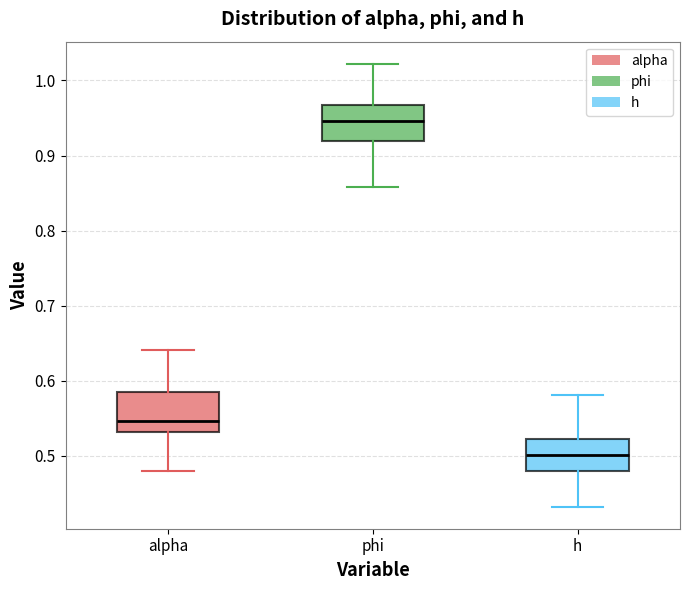

Reading left to right, transcribe this box plot: for each box, give where its median line is, the range the box spans, and where its two whiskers end, as read against the y-axis. The values are not printed on the chart, so give them approximately, as read against the axis.

alpha: median 0.55, box 0.53 to 0.59, whiskers 0.48 to 0.64
phi: median 0.95, box 0.92 to 0.97, whiskers 0.86 to 1.02
h: median 0.50, box 0.48 to 0.52, whiskers 0.43 to 0.58